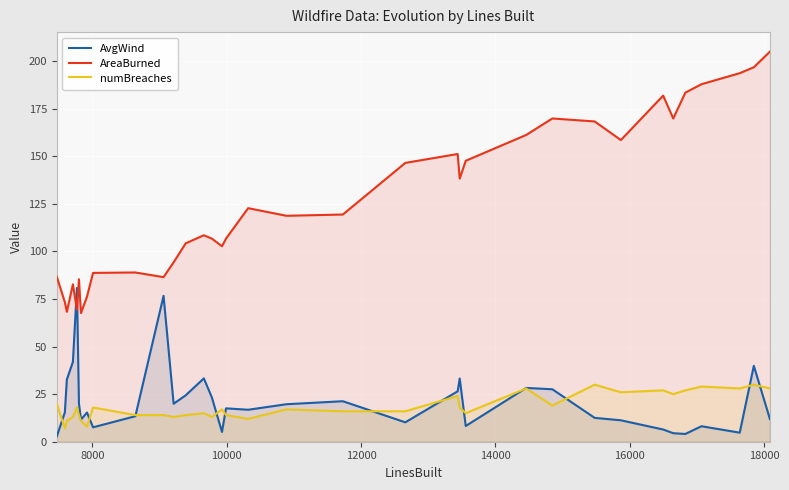

Rank the series by their maximum value, from highest to lowest.

AreaBurned, AvgWind, numBreaches